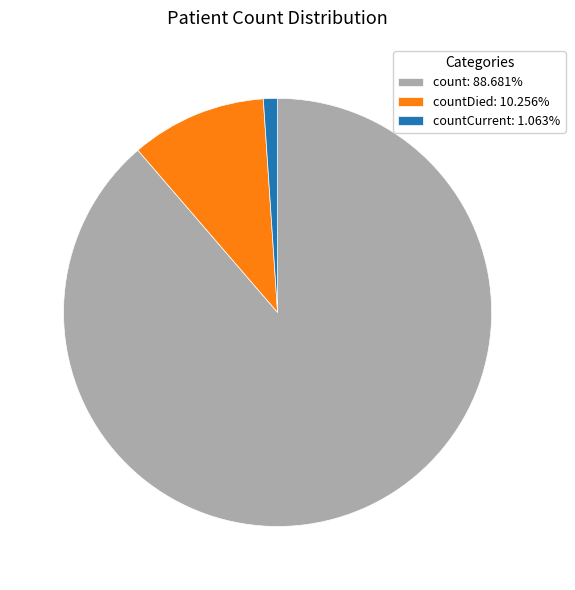

Does count: 88.681% account for over 50% of the chart?

Yes